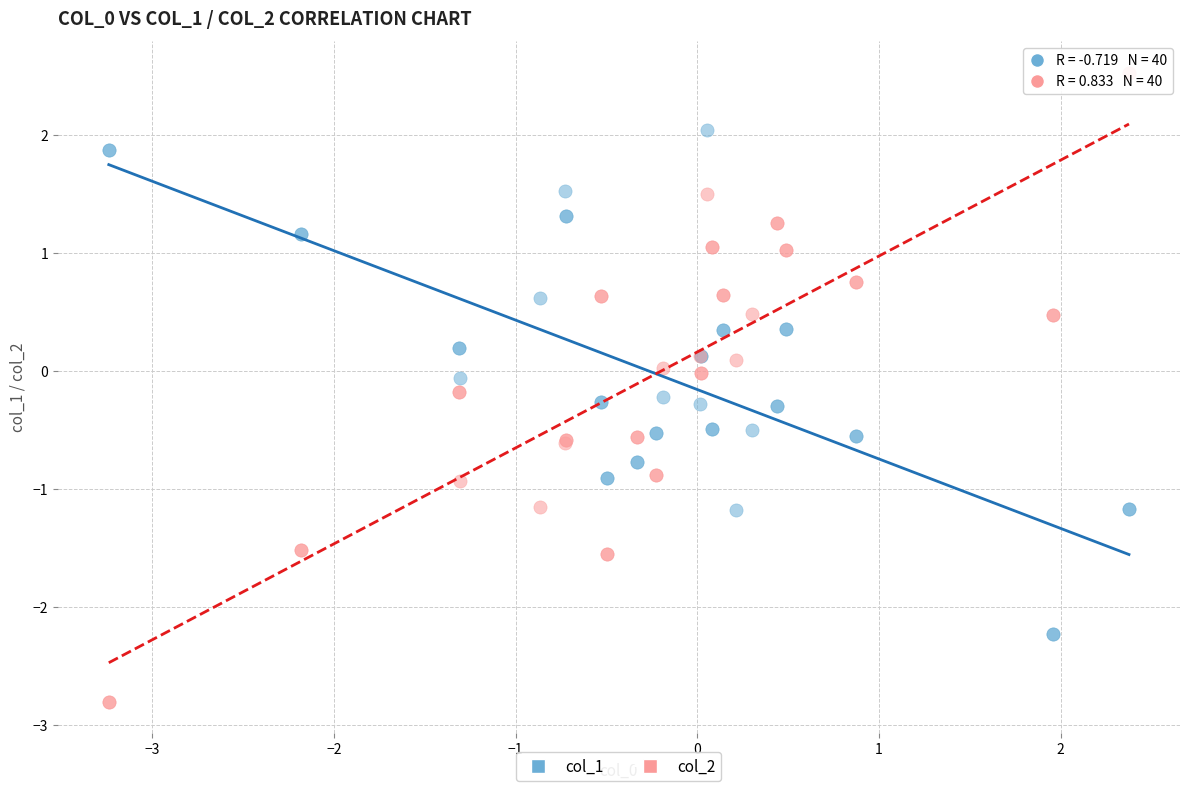

What are all the series names shown in the legend?

col_1, col_2